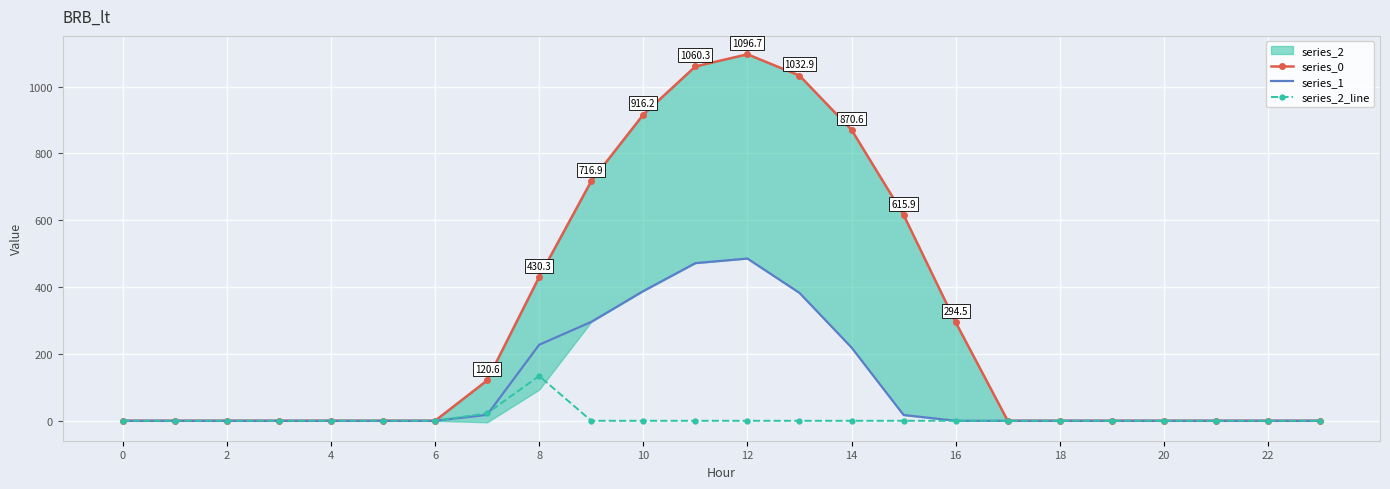

Which series has the widest spread of values?

series_0